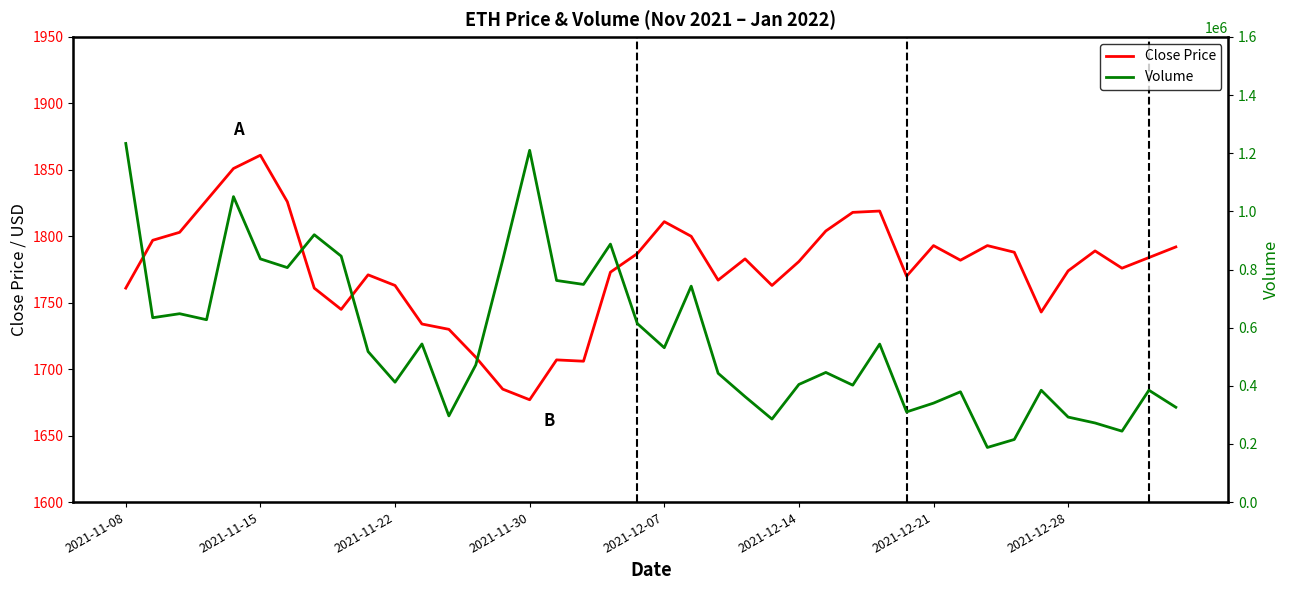

Where is Volume nearest to the value 710750?

21